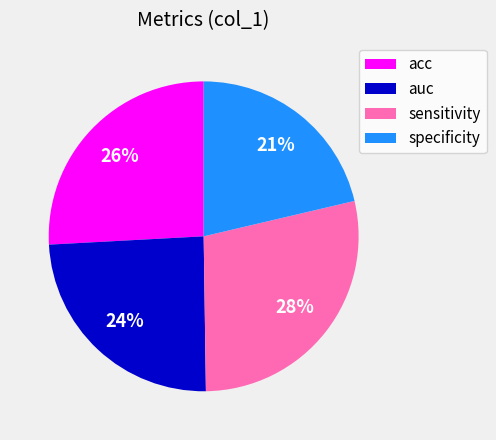

To the nearest percent, what is the difference between the specificity and acc slice percentages?

5%